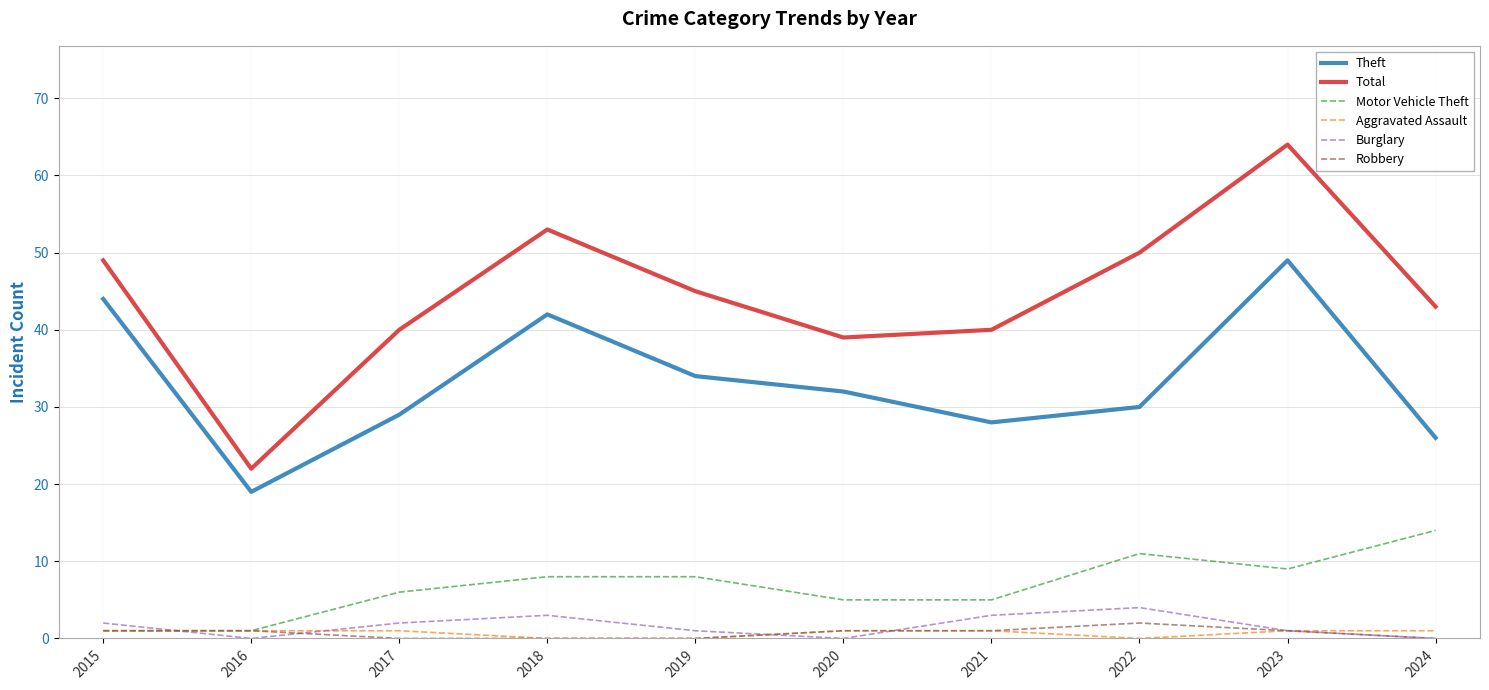

What is the spread (max minus min) of values at 2024?

43